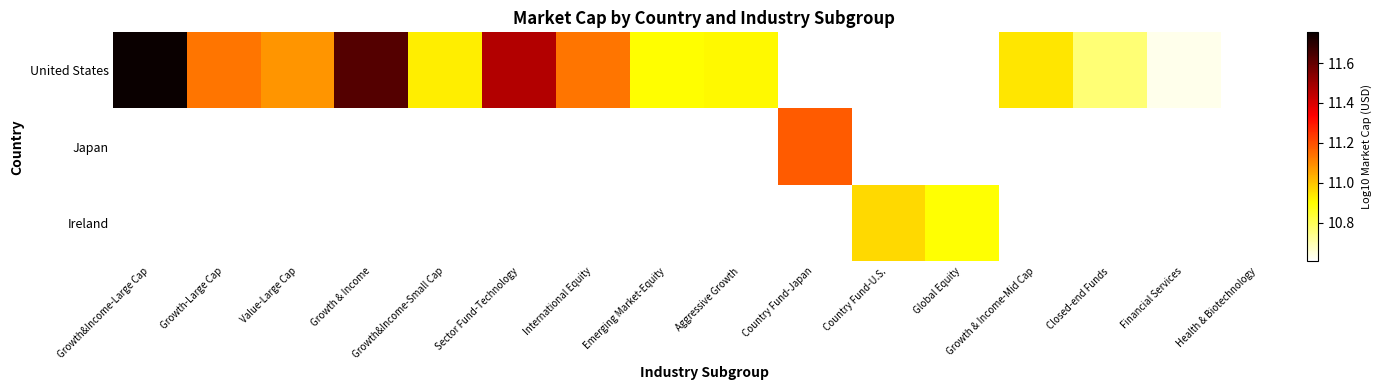

Where does the United States series first go above 11?

Growth&Income-Large Cap